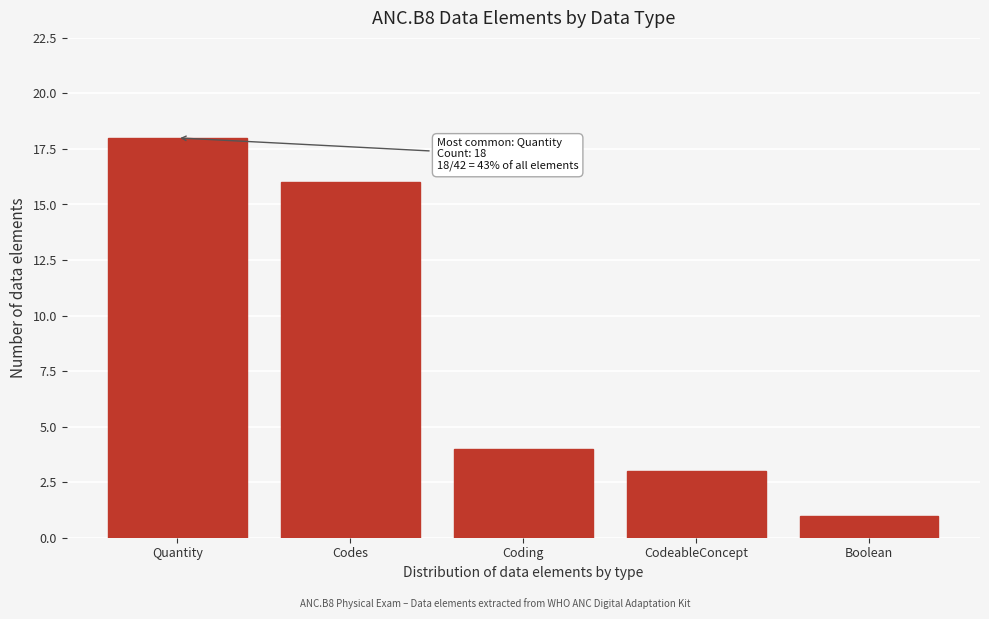

Reading left to right, transcribe all the data shown in this chart.

18	16	4	3	1